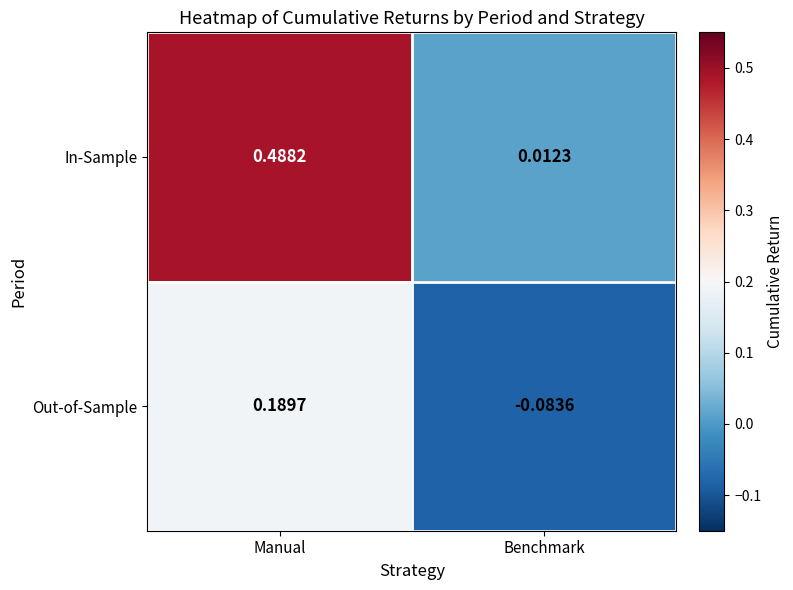

How many data points in Out-of-Sample are above 0?

1